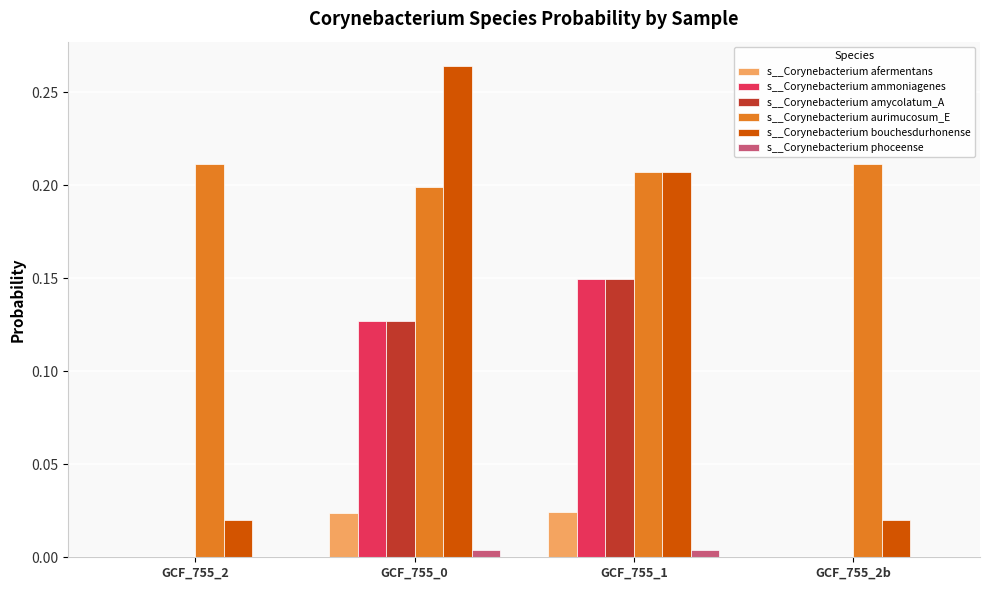

The s__Corynebacterium aurimucosum_E series shows 0.4 at GCF_755_2. True or false?

False